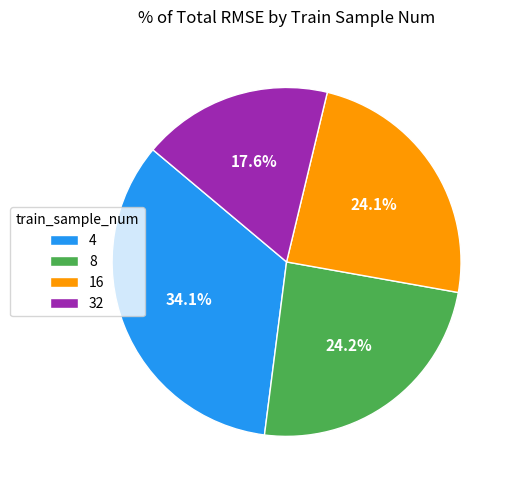

To the nearest percent, what is the difference between the largest and smallest slice percentages?

16%